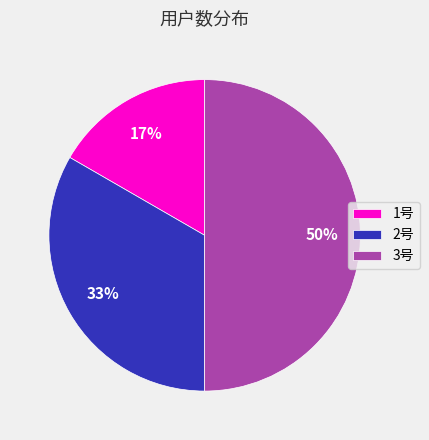

Which slice is the largest?

3号